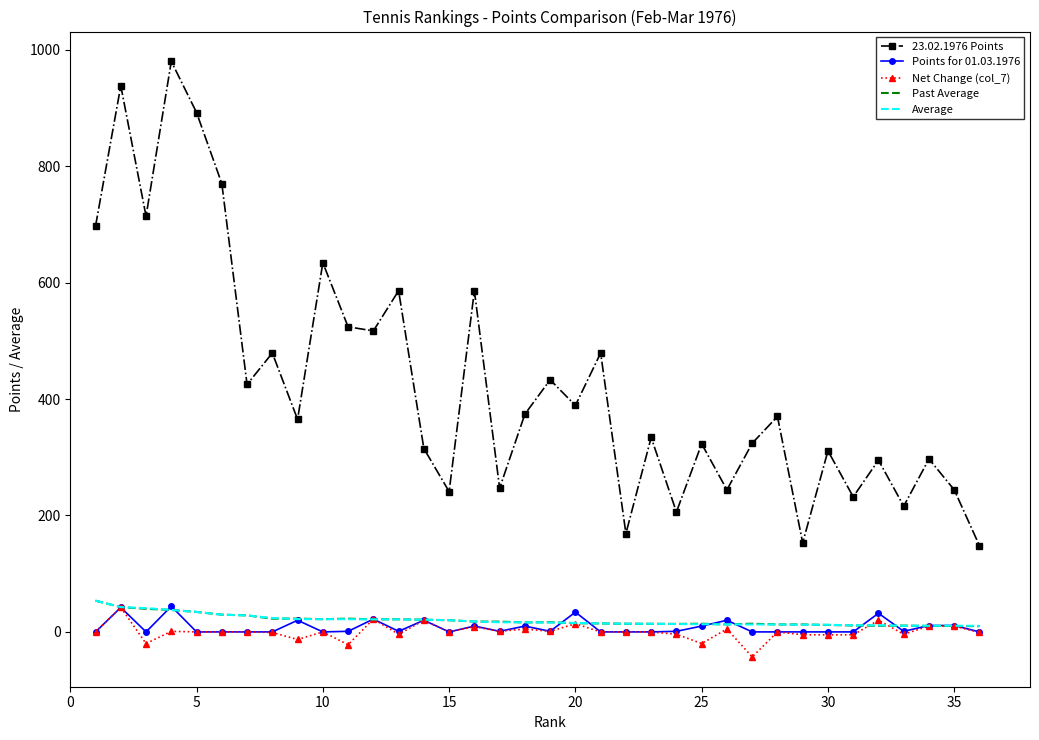

True or false: Points for 01.03.1976 has more than 2 points higher than both neighbors.

True